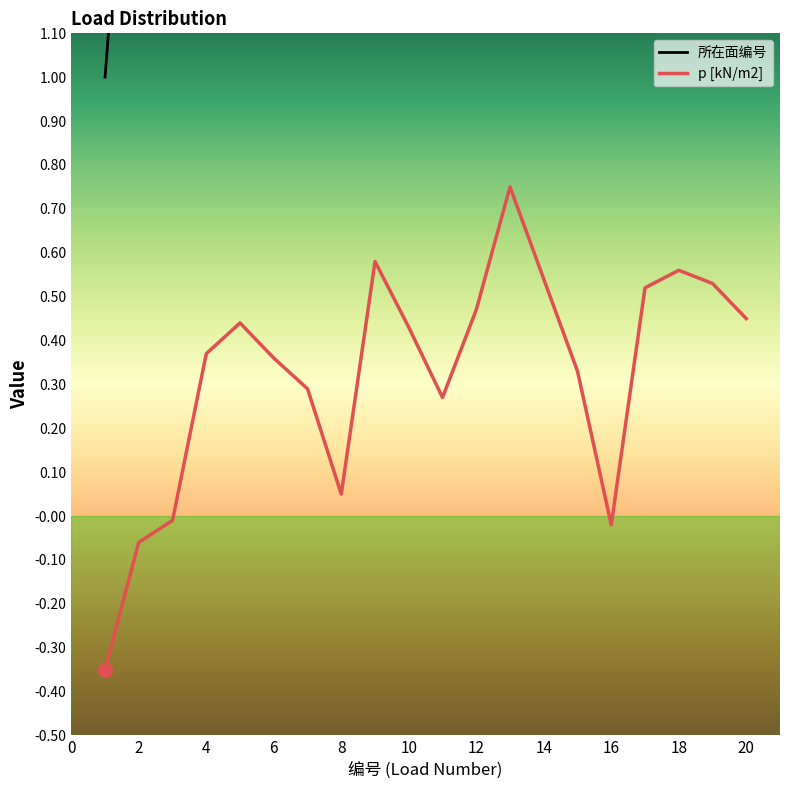

At how many categories does at least one series exceed 16?

4